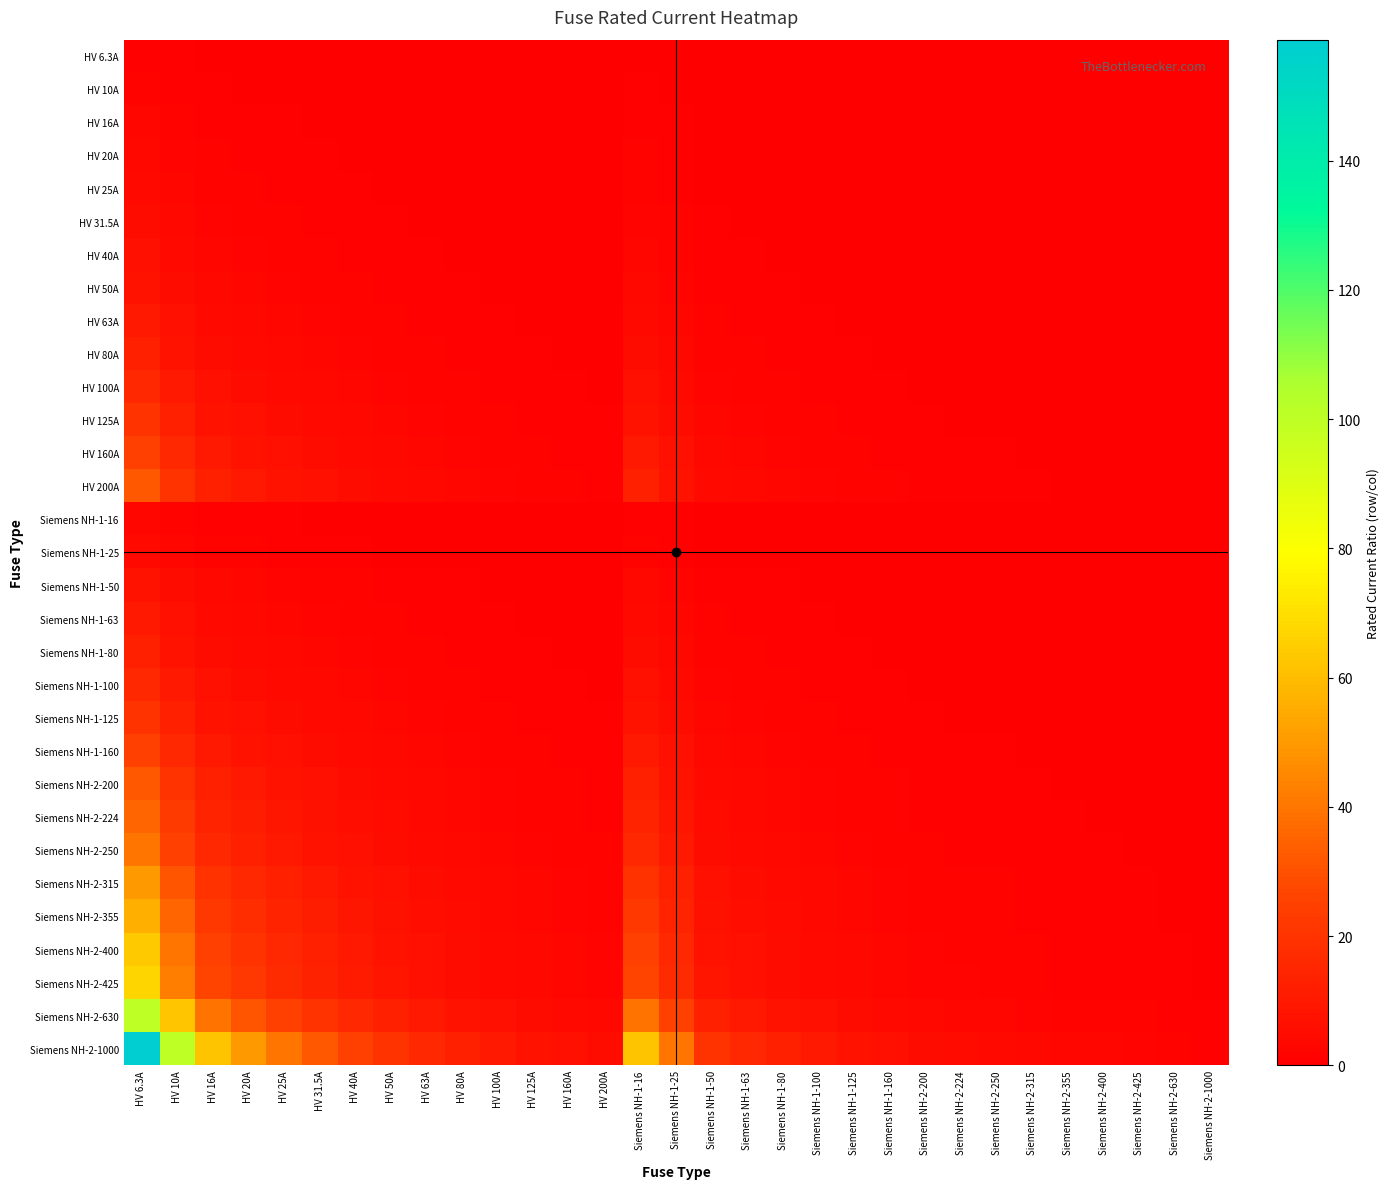

Reading left to right, extract all data points from this chart.

HV 6.3A: HV 6.3A=1.0	HV 10A=0.6	HV 16A=0.4	HV 20A=0.3	HV 25A=0.3	HV 31.5A=0.2	HV 40A=0.2	HV 50A=0.1	HV 63A=0.1	HV 80A=0.1	HV 100A=0.1	HV 125A=0.1	HV 160A=0.0	HV 200A=0.0	Siemens NH-1-16=0.4	Siemens NH-1-25=0.3	Siemens NH-1-50=0.1	Siemens NH-1-63=0.1	Siemens NH-1-80=0.1	Siemens NH-1-100=0.1	Siemens NH-1-125=0.1	Siemens NH-1-160=0.0	Siemens NH-2-200=0.0	Siemens NH-2-224=0.0	Siemens NH-2-250=0.0	Siemens NH-2-315=0.0	Siemens NH-2-355=0.0	Siemens NH-2-400=0.0	Siemens NH-2-425=0.0	Siemens NH-2-630=0.0	Siemens NH-2-1000=0.0
HV 10A: HV 6.3A=1.6	HV 10A=1.0	HV 16A=0.6	HV 20A=0.5	HV 25A=0.4	HV 31.5A=0.3	HV 40A=0.2	HV 50A=0.2	HV 63A=0.2	HV 80A=0.1	HV 100A=0.1	HV 125A=0.1	HV 160A=0.1	HV 200A=0.1	Siemens NH-1-16=0.6	Siemens NH-1-25=0.4	Siemens NH-1-50=0.2	Siemens NH-1-63=0.2	Siemens NH-1-80=0.1	Siemens NH-1-100=0.1	Siemens NH-1-125=0.1	Siemens NH-1-160=0.1	Siemens NH-2-200=0.1	Siemens NH-2-224=0.0	Siemens NH-2-250=0.0	Siemens NH-2-315=0.0	Siemens NH-2-355=0.0	Siemens NH-2-400=0.0	Siemens NH-2-425=0.0	Siemens NH-2-630=0.0	Siemens NH-2-1000=0.0
HV 16A: HV 6.3A=2.5	HV 10A=1.6	HV 16A=1.0	HV 20A=0.8	HV 25A=0.6	HV 31.5A=0.5	HV 40A=0.4	HV 50A=0.3	HV 63A=0.3	HV 80A=0.2	HV 100A=0.2	HV 125A=0.1	HV 160A=0.1	HV 200A=0.1	Siemens NH-1-16=1.0	Siemens NH-1-25=0.6	Siemens NH-1-50=0.3	Siemens NH-1-63=0.3	Siemens NH-1-80=0.2	Siemens NH-1-100=0.2	Siemens NH-1-125=0.1	Siemens NH-1-160=0.1	Siemens NH-2-200=0.1	Siemens NH-2-224=0.1	Siemens NH-2-250=0.1	Siemens NH-2-315=0.1	Siemens NH-2-355=0.0	Siemens NH-2-400=0.0	Siemens NH-2-425=0.0	Siemens NH-2-630=0.0	Siemens NH-2-1000=0.0
HV 20A: HV 6.3A=3.2	HV 10A=2.0	HV 16A=1.2	HV 20A=1.0	HV 25A=0.8	HV 31.5A=0.6	HV 40A=0.5	HV 50A=0.4	HV 63A=0.3	HV 80A=0.2	HV 100A=0.2	HV 125A=0.2	HV 160A=0.1	HV 200A=0.1	Siemens NH-1-16=1.2	Siemens NH-1-25=0.8	Siemens NH-1-50=0.4	Siemens NH-1-63=0.3	Siemens NH-1-80=0.2	Siemens NH-1-100=0.2	Siemens NH-1-125=0.2	Siemens NH-1-160=0.1	Siemens NH-2-200=0.1	Siemens NH-2-224=0.1	Siemens NH-2-250=0.1	Siemens NH-2-315=0.1	Siemens NH-2-355=0.1	Siemens NH-2-400=0.1	Siemens NH-2-425=0.0	Siemens NH-2-630=0.0	Siemens NH-2-1000=0.0
HV 25A: HV 6.3A=4.0	HV 10A=2.5	HV 16A=1.6	HV 20A=1.2	HV 25A=1.0	HV 31.5A=0.8	HV 40A=0.6	HV 50A=0.5	HV 63A=0.4	HV 80A=0.3	HV 100A=0.2	HV 125A=0.2	HV 160A=0.2	HV 200A=0.1	Siemens NH-1-16=1.6	Siemens NH-1-25=1.0	Siemens NH-1-50=0.5	Siemens NH-1-63=0.4	Siemens NH-1-80=0.3	Siemens NH-1-100=0.2	Siemens NH-1-125=0.2	Siemens NH-1-160=0.2	Siemens NH-2-200=0.1	Siemens NH-2-224=0.1	Siemens NH-2-250=0.1	Siemens NH-2-315=0.1	Siemens NH-2-355=0.1	Siemens NH-2-400=0.1	Siemens NH-2-425=0.1	Siemens NH-2-630=0.0	Siemens NH-2-1000=0.0
HV 31.5A: HV 6.3A=5.0	HV 10A=3.1	HV 16A=2.0	HV 20A=1.6	HV 25A=1.3	HV 31.5A=1.0	HV 40A=0.8	HV 50A=0.6	HV 63A=0.5	HV 80A=0.4	HV 100A=0.3	HV 125A=0.3	HV 160A=0.2	HV 200A=0.2	Siemens NH-1-16=2.0	Siemens NH-1-25=1.3	Siemens NH-1-50=0.6	Siemens NH-1-63=0.5	Siemens NH-1-80=0.4	Siemens NH-1-100=0.3	Siemens NH-1-125=0.3	Siemens NH-1-160=0.2	Siemens NH-2-200=0.2	Siemens NH-2-224=0.1	Siemens NH-2-250=0.1	Siemens NH-2-315=0.1	Siemens NH-2-355=0.1	Siemens NH-2-400=0.1	Siemens NH-2-425=0.1	Siemens NH-2-630=0.1	Siemens NH-2-1000=0.0
HV 40A: HV 6.3A=6.3	HV 10A=4.0	HV 16A=2.5	HV 20A=2.0	HV 25A=1.6	HV 31.5A=1.3	HV 40A=1.0	HV 50A=0.8	HV 63A=0.6	HV 80A=0.5	HV 100A=0.4	HV 125A=0.3	HV 160A=0.2	HV 200A=0.2	Siemens NH-1-16=2.5	Siemens NH-1-25=1.6	Siemens NH-1-50=0.8	Siemens NH-1-63=0.6	Siemens NH-1-80=0.5	Siemens NH-1-100=0.4	Siemens NH-1-125=0.3	Siemens NH-1-160=0.2	Siemens NH-2-200=0.2	Siemens NH-2-224=0.2	Siemens NH-2-250=0.2	Siemens NH-2-315=0.1	Siemens NH-2-355=0.1	Siemens NH-2-400=0.1	Siemens NH-2-425=0.1	Siemens NH-2-630=0.1	Siemens NH-2-1000=0.0
HV 50A: HV 6.3A=7.9	HV 10A=5.0	HV 16A=3.1	HV 20A=2.5	HV 25A=2.0	HV 31.5A=1.6	HV 40A=1.2	HV 50A=1.0	HV 63A=0.8	HV 80A=0.6	HV 100A=0.5	HV 125A=0.4	HV 160A=0.3	HV 200A=0.2	Siemens NH-1-16=3.1	Siemens NH-1-25=2.0	Siemens NH-1-50=1.0	Siemens NH-1-63=0.8	Siemens NH-1-80=0.6	Siemens NH-1-100=0.5	Siemens NH-1-125=0.4	Siemens NH-1-160=0.3	Siemens NH-2-200=0.2	Siemens NH-2-224=0.2	Siemens NH-2-250=0.2	Siemens NH-2-315=0.2	Siemens NH-2-355=0.1	Siemens NH-2-400=0.1	Siemens NH-2-425=0.1	Siemens NH-2-630=0.1	Siemens NH-2-1000=0.1
HV 63A: HV 6.3A=10.0	HV 10A=6.3	HV 16A=3.9	HV 20A=3.1	HV 25A=2.5	HV 31.5A=2.0	HV 40A=1.6	HV 50A=1.3	HV 63A=1.0	HV 80A=0.8	HV 100A=0.6	HV 125A=0.5	HV 160A=0.4	HV 200A=0.3	Siemens NH-1-16=3.9	Siemens NH-1-25=2.5	Siemens NH-1-50=1.3	Siemens NH-1-63=1.0	Siemens NH-1-80=0.8	Siemens NH-1-100=0.6	Siemens NH-1-125=0.5	Siemens NH-1-160=0.4	Siemens NH-2-200=0.3	Siemens NH-2-224=0.3	Siemens NH-2-250=0.3	Siemens NH-2-315=0.2	Siemens NH-2-355=0.2	Siemens NH-2-400=0.2	Siemens NH-2-425=0.1	Siemens NH-2-630=0.1	Siemens NH-2-1000=0.1
HV 80A: HV 6.3A=12.7	HV 10A=8.0	HV 16A=5.0	HV 20A=4.0	HV 25A=3.2	HV 31.5A=2.5	HV 40A=2.0	HV 50A=1.6	HV 63A=1.3	HV 80A=1.0	HV 100A=0.8	HV 125A=0.6	HV 160A=0.5	HV 200A=0.4	Siemens NH-1-16=5.0	Siemens NH-1-25=3.2	Siemens NH-1-50=1.6	Siemens NH-1-63=1.3	Siemens NH-1-80=1.0	Siemens NH-1-100=0.8	Siemens NH-1-125=0.6	Siemens NH-1-160=0.5	Siemens NH-2-200=0.4	Siemens NH-2-224=0.4	Siemens NH-2-250=0.3	Siemens NH-2-315=0.3	Siemens NH-2-355=0.2	Siemens NH-2-400=0.2	Siemens NH-2-425=0.2	Siemens NH-2-630=0.1	Siemens NH-2-1000=0.1
HV 100A: HV 6.3A=15.9	HV 10A=10.0	HV 16A=6.2	HV 20A=5.0	HV 25A=4.0	HV 31.5A=3.2	HV 40A=2.5	HV 50A=2.0	HV 63A=1.6	HV 80A=1.2	HV 100A=1.0	HV 125A=0.8	HV 160A=0.6	HV 200A=0.5	Siemens NH-1-16=6.2	Siemens NH-1-25=4.0	Siemens NH-1-50=2.0	Siemens NH-1-63=1.6	Siemens NH-1-80=1.2	Siemens NH-1-100=1.0	Siemens NH-1-125=0.8	Siemens NH-1-160=0.6	Siemens NH-2-200=0.5	Siemens NH-2-224=0.4	Siemens NH-2-250=0.4	Siemens NH-2-315=0.3	Siemens NH-2-355=0.3	Siemens NH-2-400=0.2	Siemens NH-2-425=0.2	Siemens NH-2-630=0.2	Siemens NH-2-1000=0.1
HV 125A: HV 6.3A=19.8	HV 10A=12.5	HV 16A=7.8	HV 20A=6.2	HV 25A=5.0	HV 31.5A=4.0	HV 40A=3.1	HV 50A=2.5	HV 63A=2.0	HV 80A=1.6	HV 100A=1.2	HV 125A=1.0	HV 160A=0.8	HV 200A=0.6	Siemens NH-1-16=7.8	Siemens NH-1-25=5.0	Siemens NH-1-50=2.5	Siemens NH-1-63=2.0	Siemens NH-1-80=1.6	Siemens NH-1-100=1.2	Siemens NH-1-125=1.0	Siemens NH-1-160=0.8	Siemens NH-2-200=0.6	Siemens NH-2-224=0.6	Siemens NH-2-250=0.5	Siemens NH-2-315=0.4	Siemens NH-2-355=0.4	Siemens NH-2-400=0.3	Siemens NH-2-425=0.3	Siemens NH-2-630=0.2	Siemens NH-2-1000=0.1
HV 160A: HV 6.3A=25.4	HV 10A=16.0	HV 16A=10.0	HV 20A=8.0	HV 25A=6.4	HV 31.5A=5.1	HV 40A=4.0	HV 50A=3.2	HV 63A=2.5	HV 80A=2.0	HV 100A=1.6	HV 125A=1.3	HV 160A=1.0	HV 200A=0.8	Siemens NH-1-16=10.0	Siemens NH-1-25=6.4	Siemens NH-1-50=3.2	Siemens NH-1-63=2.5	Siemens NH-1-80=2.0	Siemens NH-1-100=1.6	Siemens NH-1-125=1.3	Siemens NH-1-160=1.0	Siemens NH-2-200=0.8	Siemens NH-2-224=0.7	Siemens NH-2-250=0.6	Siemens NH-2-315=0.5	Siemens NH-2-355=0.5	Siemens NH-2-400=0.4	Siemens NH-2-425=0.4	Siemens NH-2-630=0.3	Siemens NH-2-1000=0.2
HV 200A: HV 6.3A=31.7	HV 10A=20.0	HV 16A=12.5	HV 20A=10.0	HV 25A=8.0	HV 31.5A=6.3	HV 40A=5.0	HV 50A=4.0	HV 63A=3.2	HV 80A=2.5	HV 100A=2.0	HV 125A=1.6	HV 160A=1.2	HV 200A=1.0	Siemens NH-1-16=12.5	Siemens NH-1-25=8.0	Siemens NH-1-50=4.0	Siemens NH-1-63=3.2	Siemens NH-1-80=2.5	Siemens NH-1-100=2.0	Siemens NH-1-125=1.6	Siemens NH-1-160=1.2	Siemens NH-2-200=1.0	Siemens NH-2-224=0.9	Siemens NH-2-250=0.8	Siemens NH-2-315=0.6	Siemens NH-2-355=0.6	Siemens NH-2-400=0.5	Siemens NH-2-425=0.5	Siemens NH-2-630=0.3	Siemens NH-2-1000=0.2
Siemens NH-1-16: HV 6.3A=2.5	HV 10A=1.6	HV 16A=1.0	HV 20A=0.8	HV 25A=0.6	HV 31.5A=0.5	HV 40A=0.4	HV 50A=0.3	HV 63A=0.3	HV 80A=0.2	HV 100A=0.2	HV 125A=0.1	HV 160A=0.1	HV 200A=0.1	Siemens NH-1-16=1.0	Siemens NH-1-25=0.6	Siemens NH-1-50=0.3	Siemens NH-1-63=0.3	Siemens NH-1-80=0.2	Siemens NH-1-100=0.2	Siemens NH-1-125=0.1	Siemens NH-1-160=0.1	Siemens NH-2-200=0.1	Siemens NH-2-224=0.1	Siemens NH-2-250=0.1	Siemens NH-2-315=0.1	Siemens NH-2-355=0.0	Siemens NH-2-400=0.0	Siemens NH-2-425=0.0	Siemens NH-2-630=0.0	Siemens NH-2-1000=0.0
Siemens NH-1-25: HV 6.3A=4.0	HV 10A=2.5	HV 16A=1.6	HV 20A=1.2	HV 25A=1.0	HV 31.5A=0.8	HV 40A=0.6	HV 50A=0.5	HV 63A=0.4	HV 80A=0.3	HV 100A=0.2	HV 125A=0.2	HV 160A=0.2	HV 200A=0.1	Siemens NH-1-16=1.6	Siemens NH-1-25=1.0	Siemens NH-1-50=0.5	Siemens NH-1-63=0.4	Siemens NH-1-80=0.3	Siemens NH-1-100=0.2	Siemens NH-1-125=0.2	Siemens NH-1-160=0.2	Siemens NH-2-200=0.1	Siemens NH-2-224=0.1	Siemens NH-2-250=0.1	Siemens NH-2-315=0.1	Siemens NH-2-355=0.1	Siemens NH-2-400=0.1	Siemens NH-2-425=0.1	Siemens NH-2-630=0.0	Siemens NH-2-1000=0.0
Siemens NH-1-50: HV 6.3A=7.9	HV 10A=5.0	HV 16A=3.1	HV 20A=2.5	HV 25A=2.0	HV 31.5A=1.6	HV 40A=1.2	HV 50A=1.0	HV 63A=0.8	HV 80A=0.6	HV 100A=0.5	HV 125A=0.4	HV 160A=0.3	HV 200A=0.2	Siemens NH-1-16=3.1	Siemens NH-1-25=2.0	Siemens NH-1-50=1.0	Siemens NH-1-63=0.8	Siemens NH-1-80=0.6	Siemens NH-1-100=0.5	Siemens NH-1-125=0.4	Siemens NH-1-160=0.3	Siemens NH-2-200=0.2	Siemens NH-2-224=0.2	Siemens NH-2-250=0.2	Siemens NH-2-315=0.2	Siemens NH-2-355=0.1	Siemens NH-2-400=0.1	Siemens NH-2-425=0.1	Siemens NH-2-630=0.1	Siemens NH-2-1000=0.1
Siemens NH-1-63: HV 6.3A=10.0	HV 10A=6.3	HV 16A=3.9	HV 20A=3.1	HV 25A=2.5	HV 31.5A=2.0	HV 40A=1.6	HV 50A=1.3	HV 63A=1.0	HV 80A=0.8	HV 100A=0.6	HV 125A=0.5	HV 160A=0.4	HV 200A=0.3	Siemens NH-1-16=3.9	Siemens NH-1-25=2.5	Siemens NH-1-50=1.3	Siemens NH-1-63=1.0	Siemens NH-1-80=0.8	Siemens NH-1-100=0.6	Siemens NH-1-125=0.5	Siemens NH-1-160=0.4	Siemens NH-2-200=0.3	Siemens NH-2-224=0.3	Siemens NH-2-250=0.3	Siemens NH-2-315=0.2	Siemens NH-2-355=0.2	Siemens NH-2-400=0.2	Siemens NH-2-425=0.1	Siemens NH-2-630=0.1	Siemens NH-2-1000=0.1
Siemens NH-1-80: HV 6.3A=12.7	HV 10A=8.0	HV 16A=5.0	HV 20A=4.0	HV 25A=3.2	HV 31.5A=2.5	HV 40A=2.0	HV 50A=1.6	HV 63A=1.3	HV 80A=1.0	HV 100A=0.8	HV 125A=0.6	HV 160A=0.5	HV 200A=0.4	Siemens NH-1-16=5.0	Siemens NH-1-25=3.2	Siemens NH-1-50=1.6	Siemens NH-1-63=1.3	Siemens NH-1-80=1.0	Siemens NH-1-100=0.8	Siemens NH-1-125=0.6	Siemens NH-1-160=0.5	Siemens NH-2-200=0.4	Siemens NH-2-224=0.4	Siemens NH-2-250=0.3	Siemens NH-2-315=0.3	Siemens NH-2-355=0.2	Siemens NH-2-400=0.2	Siemens NH-2-425=0.2	Siemens NH-2-630=0.1	Siemens NH-2-1000=0.1
Siemens NH-1-100: HV 6.3A=15.9	HV 10A=10.0	HV 16A=6.2	HV 20A=5.0	HV 25A=4.0	HV 31.5A=3.2	HV 40A=2.5	HV 50A=2.0	HV 63A=1.6	HV 80A=1.2	HV 100A=1.0	HV 125A=0.8	HV 160A=0.6	HV 200A=0.5	Siemens NH-1-16=6.2	Siemens NH-1-25=4.0	Siemens NH-1-50=2.0	Siemens NH-1-63=1.6	Siemens NH-1-80=1.2	Siemens NH-1-100=1.0	Siemens NH-1-125=0.8	Siemens NH-1-160=0.6	Siemens NH-2-200=0.5	Siemens NH-2-224=0.4	Siemens NH-2-250=0.4	Siemens NH-2-315=0.3	Siemens NH-2-355=0.3	Siemens NH-2-400=0.2	Siemens NH-2-425=0.2	Siemens NH-2-630=0.2	Siemens NH-2-1000=0.1
Siemens NH-1-125: HV 6.3A=19.8	HV 10A=12.5	HV 16A=7.8	HV 20A=6.2	HV 25A=5.0	HV 31.5A=4.0	HV 40A=3.1	HV 50A=2.5	HV 63A=2.0	HV 80A=1.6	HV 100A=1.2	HV 125A=1.0	HV 160A=0.8	HV 200A=0.6	Siemens NH-1-16=7.8	Siemens NH-1-25=5.0	Siemens NH-1-50=2.5	Siemens NH-1-63=2.0	Siemens NH-1-80=1.6	Siemens NH-1-100=1.2	Siemens NH-1-125=1.0	Siemens NH-1-160=0.8	Siemens NH-2-200=0.6	Siemens NH-2-224=0.6	Siemens NH-2-250=0.5	Siemens NH-2-315=0.4	Siemens NH-2-355=0.4	Siemens NH-2-400=0.3	Siemens NH-2-425=0.3	Siemens NH-2-630=0.2	Siemens NH-2-1000=0.1
Siemens NH-1-160: HV 6.3A=25.4	HV 10A=16.0	HV 16A=10.0	HV 20A=8.0	HV 25A=6.4	HV 31.5A=5.1	HV 40A=4.0	HV 50A=3.2	HV 63A=2.5	HV 80A=2.0	HV 100A=1.6	HV 125A=1.3	HV 160A=1.0	HV 200A=0.8	Siemens NH-1-16=10.0	Siemens NH-1-25=6.4	Siemens NH-1-50=3.2	Siemens NH-1-63=2.5	Siemens NH-1-80=2.0	Siemens NH-1-100=1.6	Siemens NH-1-125=1.3	Siemens NH-1-160=1.0	Siemens NH-2-200=0.8	Siemens NH-2-224=0.7	Siemens NH-2-250=0.6	Siemens NH-2-315=0.5	Siemens NH-2-355=0.5	Siemens NH-2-400=0.4	Siemens NH-2-425=0.4	Siemens NH-2-630=0.3	Siemens NH-2-1000=0.2
Siemens NH-2-200: HV 6.3A=31.7	HV 10A=20.0	HV 16A=12.5	HV 20A=10.0	HV 25A=8.0	HV 31.5A=6.3	HV 40A=5.0	HV 50A=4.0	HV 63A=3.2	HV 80A=2.5	HV 100A=2.0	HV 125A=1.6	HV 160A=1.2	HV 200A=1.0	Siemens NH-1-16=12.5	Siemens NH-1-25=8.0	Siemens NH-1-50=4.0	Siemens NH-1-63=3.2	Siemens NH-1-80=2.5	Siemens NH-1-100=2.0	Siemens NH-1-125=1.6	Siemens NH-1-160=1.2	Siemens NH-2-200=1.0	Siemens NH-2-224=0.9	Siemens NH-2-250=0.8	Siemens NH-2-315=0.6	Siemens NH-2-355=0.6	Siemens NH-2-400=0.5	Siemens NH-2-425=0.5	Siemens NH-2-630=0.3	Siemens NH-2-1000=0.2
Siemens NH-2-224: HV 6.3A=35.6	HV 10A=22.4	HV 16A=14.0	HV 20A=11.2	HV 25A=9.0	HV 31.5A=7.1	HV 40A=5.6	HV 50A=4.5	HV 63A=3.6	HV 80A=2.8	HV 100A=2.2	HV 125A=1.8	HV 160A=1.4	HV 200A=1.1	Siemens NH-1-16=14.0	Siemens NH-1-25=9.0	Siemens NH-1-50=4.5	Siemens NH-1-63=3.6	Siemens NH-1-80=2.8	Siemens NH-1-100=2.2	Siemens NH-1-125=1.8	Siemens NH-1-160=1.4	Siemens NH-2-200=1.1	Siemens NH-2-224=1.0	Siemens NH-2-250=0.9	Siemens NH-2-315=0.7	Siemens NH-2-355=0.6	Siemens NH-2-400=0.6	Siemens NH-2-425=0.5	Siemens NH-2-630=0.4	Siemens NH-2-1000=0.2
Siemens NH-2-250: HV 6.3A=39.7	HV 10A=25.0	HV 16A=15.6	HV 20A=12.5	HV 25A=10.0	HV 31.5A=7.9	HV 40A=6.2	HV 50A=5.0	HV 63A=4.0	HV 80A=3.1	HV 100A=2.5	HV 125A=2.0	HV 160A=1.6	HV 200A=1.2	Siemens NH-1-16=15.6	Siemens NH-1-25=10.0	Siemens NH-1-50=5.0	Siemens NH-1-63=4.0	Siemens NH-1-80=3.1	Siemens NH-1-100=2.5	Siemens NH-1-125=2.0	Siemens NH-1-160=1.6	Siemens NH-2-200=1.2	Siemens NH-2-224=1.1	Siemens NH-2-250=1.0	Siemens NH-2-315=0.8	Siemens NH-2-355=0.7	Siemens NH-2-400=0.6	Siemens NH-2-425=0.6	Siemens NH-2-630=0.4	Siemens NH-2-1000=0.2
Siemens NH-2-315: HV 6.3A=50.0	HV 10A=31.5	HV 16A=19.7	HV 20A=15.8	HV 25A=12.6	HV 31.5A=10.0	HV 40A=7.9	HV 50A=6.3	HV 63A=5.0	HV 80A=3.9	HV 100A=3.1	HV 125A=2.5	HV 160A=2.0	HV 200A=1.6	Siemens NH-1-16=19.7	Siemens NH-1-25=12.6	Siemens NH-1-50=6.3	Siemens NH-1-63=5.0	Siemens NH-1-80=3.9	Siemens NH-1-100=3.1	Siemens NH-1-125=2.5	Siemens NH-1-160=2.0	Siemens NH-2-200=1.6	Siemens NH-2-224=1.4	Siemens NH-2-250=1.3	Siemens NH-2-315=1.0	Siemens NH-2-355=0.9	Siemens NH-2-400=0.8	Siemens NH-2-425=0.7	Siemens NH-2-630=0.5	Siemens NH-2-1000=0.3
Siemens NH-2-355: HV 6.3A=56.3	HV 10A=35.5	HV 16A=22.2	HV 20A=17.8	HV 25A=14.2	HV 31.5A=11.3	HV 40A=8.9	HV 50A=7.1	HV 63A=5.6	HV 80A=4.4	HV 100A=3.5	HV 125A=2.8	HV 160A=2.2	HV 200A=1.8	Siemens NH-1-16=22.2	Siemens NH-1-25=14.2	Siemens NH-1-50=7.1	Siemens NH-1-63=5.6	Siemens NH-1-80=4.4	Siemens NH-1-100=3.5	Siemens NH-1-125=2.8	Siemens NH-1-160=2.2	Siemens NH-2-200=1.8	Siemens NH-2-224=1.6	Siemens NH-2-250=1.4	Siemens NH-2-315=1.1	Siemens NH-2-355=1.0	Siemens NH-2-400=0.9	Siemens NH-2-425=0.8	Siemens NH-2-630=0.6	Siemens NH-2-1000=0.4
Siemens NH-2-400: HV 6.3A=63.5	HV 10A=40.0	HV 16A=25.0	HV 20A=20.0	HV 25A=16.0	HV 31.5A=12.7	HV 40A=10.0	HV 50A=8.0	HV 63A=6.3	HV 80A=5.0	HV 100A=4.0	HV 125A=3.2	HV 160A=2.5	HV 200A=2.0	Siemens NH-1-16=25.0	Siemens NH-1-25=16.0	Siemens NH-1-50=8.0	Siemens NH-1-63=6.3	Siemens NH-1-80=5.0	Siemens NH-1-100=4.0	Siemens NH-1-125=3.2	Siemens NH-1-160=2.5	Siemens NH-2-200=2.0	Siemens NH-2-224=1.8	Siemens NH-2-250=1.6	Siemens NH-2-315=1.3	Siemens NH-2-355=1.1	Siemens NH-2-400=1.0	Siemens NH-2-425=0.9	Siemens NH-2-630=0.6	Siemens NH-2-1000=0.4
Siemens NH-2-425: HV 6.3A=67.5	HV 10A=42.5	HV 16A=26.6	HV 20A=21.2	HV 25A=17.0	HV 31.5A=13.5	HV 40A=10.6	HV 50A=8.5	HV 63A=6.7	HV 80A=5.3	HV 100A=4.2	HV 125A=3.4	HV 160A=2.7	HV 200A=2.1	Siemens NH-1-16=26.6	Siemens NH-1-25=17.0	Siemens NH-1-50=8.5	Siemens NH-1-63=6.7	Siemens NH-1-80=5.3	Siemens NH-1-100=4.2	Siemens NH-1-125=3.4	Siemens NH-1-160=2.7	Siemens NH-2-200=2.1	Siemens NH-2-224=1.9	Siemens NH-2-250=1.7	Siemens NH-2-315=1.3	Siemens NH-2-355=1.2	Siemens NH-2-400=1.1	Siemens NH-2-425=1.0	Siemens NH-2-630=0.7	Siemens NH-2-1000=0.4
Siemens NH-2-630: HV 6.3A=100.0	HV 10A=63.0	HV 16A=39.4	HV 20A=31.5	HV 25A=25.2	HV 31.5A=20.0	HV 40A=15.8	HV 50A=12.6	HV 63A=10.0	HV 80A=7.9	HV 100A=6.3	HV 125A=5.0	HV 160A=3.9	HV 200A=3.1	Siemens NH-1-16=39.4	Siemens NH-1-25=25.2	Siemens NH-1-50=12.6	Siemens NH-1-63=10.0	Siemens NH-1-80=7.9	Siemens NH-1-100=6.3	Siemens NH-1-125=5.0	Siemens NH-1-160=3.9	Siemens NH-2-200=3.1	Siemens NH-2-224=2.8	Siemens NH-2-250=2.5	Siemens NH-2-315=2.0	Siemens NH-2-355=1.8	Siemens NH-2-400=1.6	Siemens NH-2-425=1.5	Siemens NH-2-630=1.0	Siemens NH-2-1000=0.6
Siemens NH-2-1000: HV 6.3A=158.7	HV 10A=100.0	HV 16A=62.5	HV 20A=50.0	HV 25A=40.0	HV 31.5A=31.7	HV 40A=25.0	HV 50A=20.0	HV 63A=15.9	HV 80A=12.5	HV 100A=10.0	HV 125A=8.0	HV 160A=6.2	HV 200A=5.0	Siemens NH-1-16=62.5	Siemens NH-1-25=40.0	Siemens NH-1-50=20.0	Siemens NH-1-63=15.9	Siemens NH-1-80=12.5	Siemens NH-1-100=10.0	Siemens NH-1-125=8.0	Siemens NH-1-160=6.2	Siemens NH-2-200=5.0	Siemens NH-2-224=4.5	Siemens NH-2-250=4.0	Siemens NH-2-315=3.2	Siemens NH-2-355=2.8	Siemens NH-2-400=2.5	Siemens NH-2-425=2.4	Siemens NH-2-630=1.6	Siemens NH-2-1000=1.0